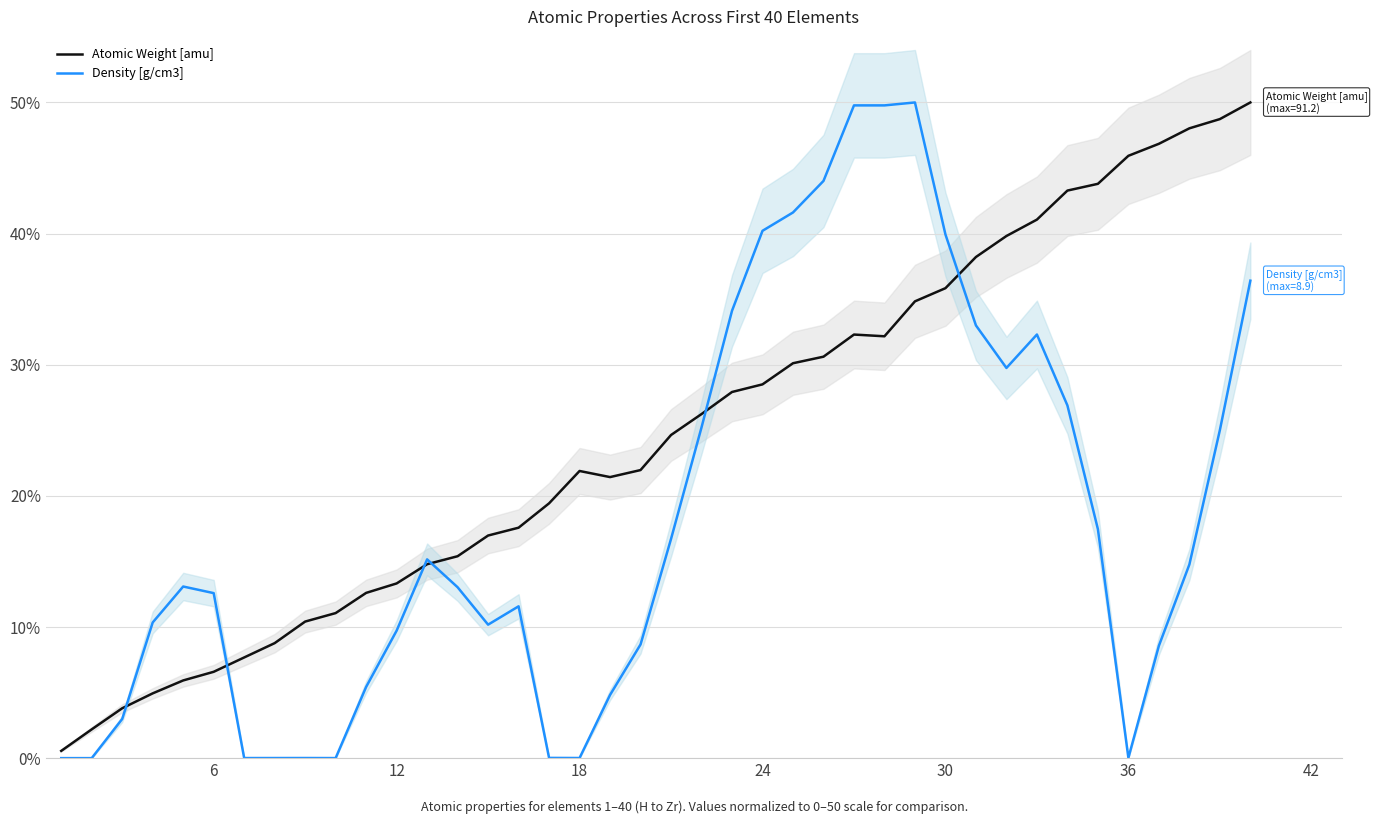

What are all the series names shown in the legend?

Atomic Weight [amu], Density [g/cm3]